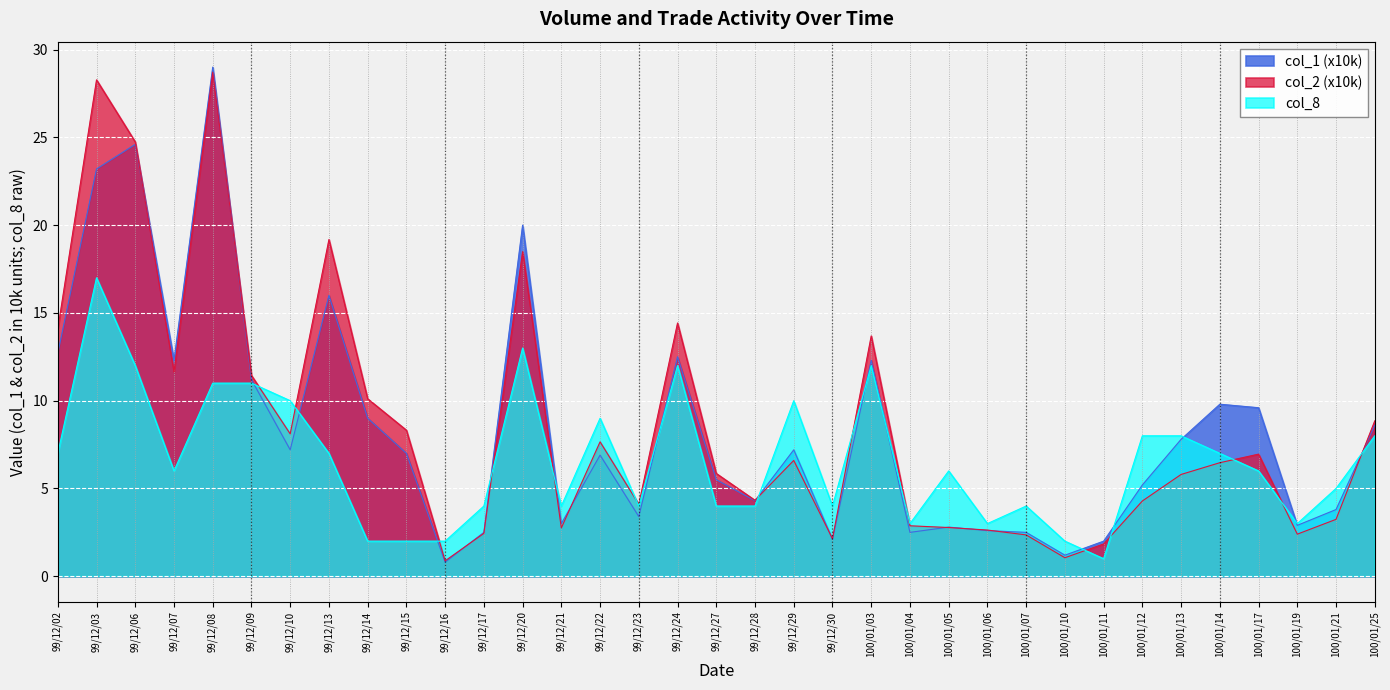

What value does the col_2 series have at 99/12/03?

28.3